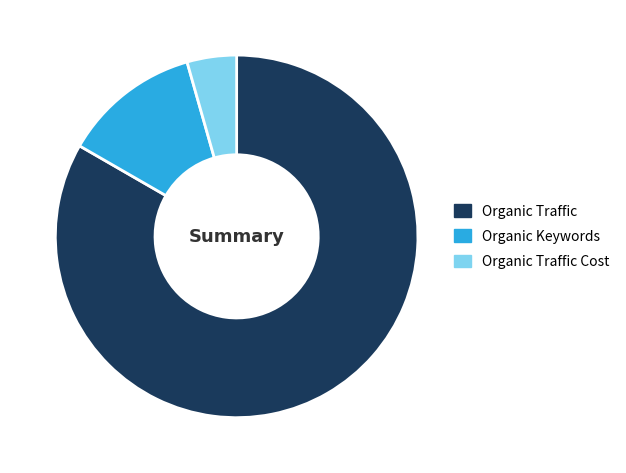

The Organic Keywords slice represents 12% of the pie. True or false?

True